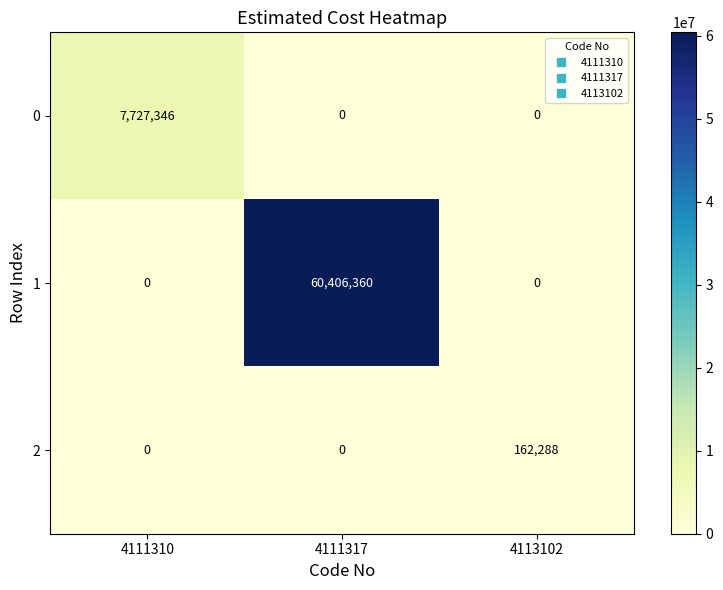

Rank the series by their maximum value, from lowest to highest.

2, 0, 1